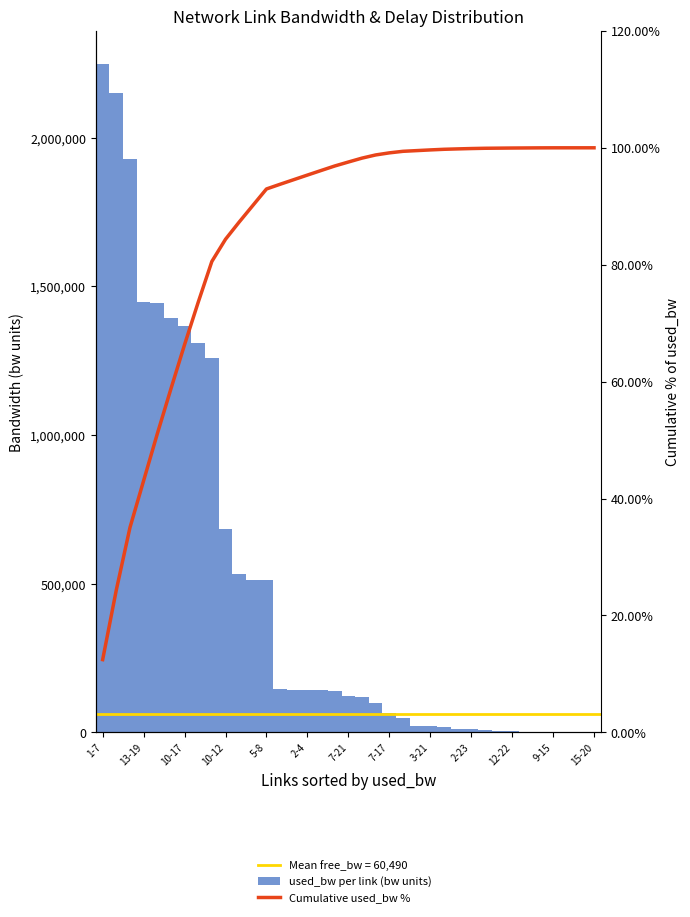

Which series changed the most between 10-17 and 31?

used_bw per link (bw units)